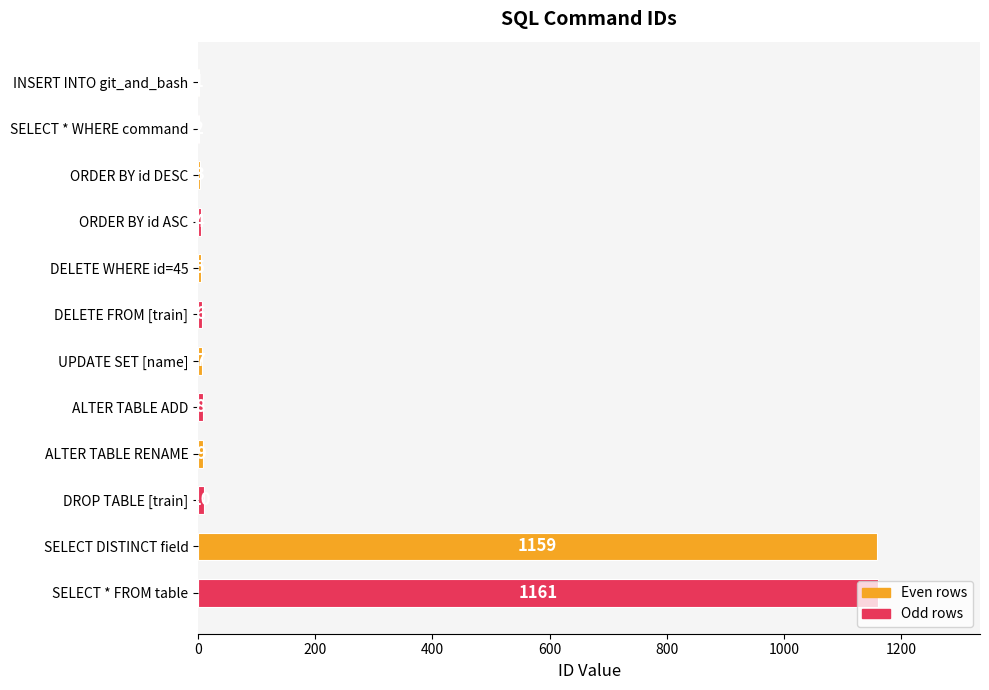

Which has a higher value, DELETE WHERE id=45 or SELECT * FROM table?

SELECT * FROM table